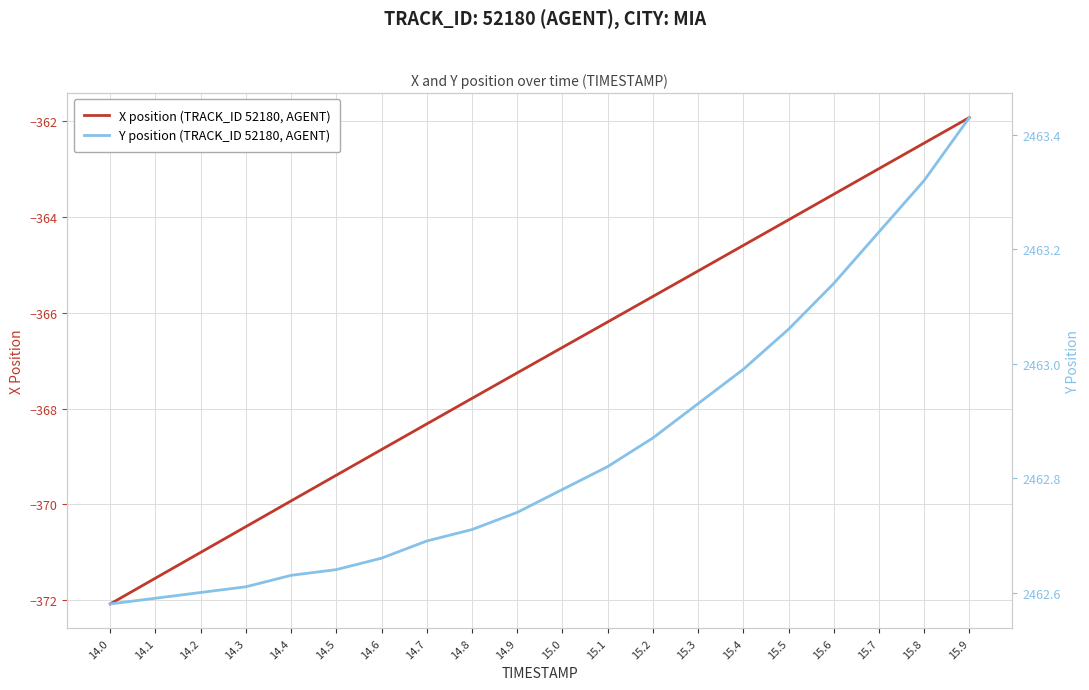

Is this an area chart (filled region under the line)?

No